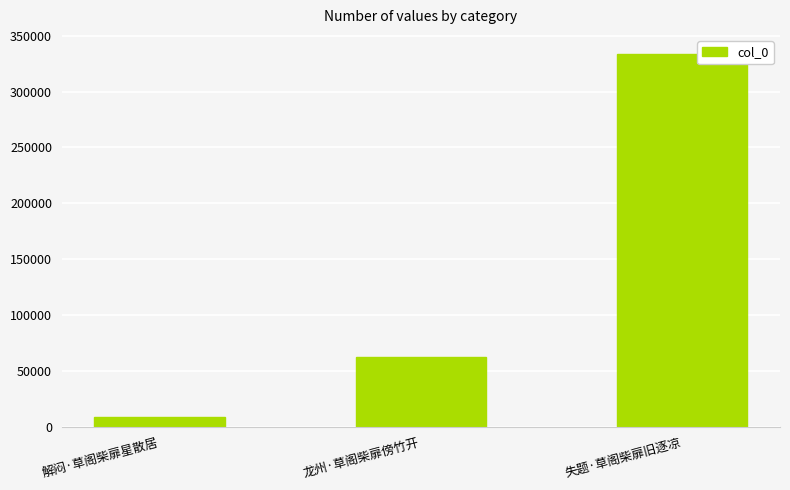

At which category does the chart reach its peak across all series?

失题·草阁柴扉旧逐凉